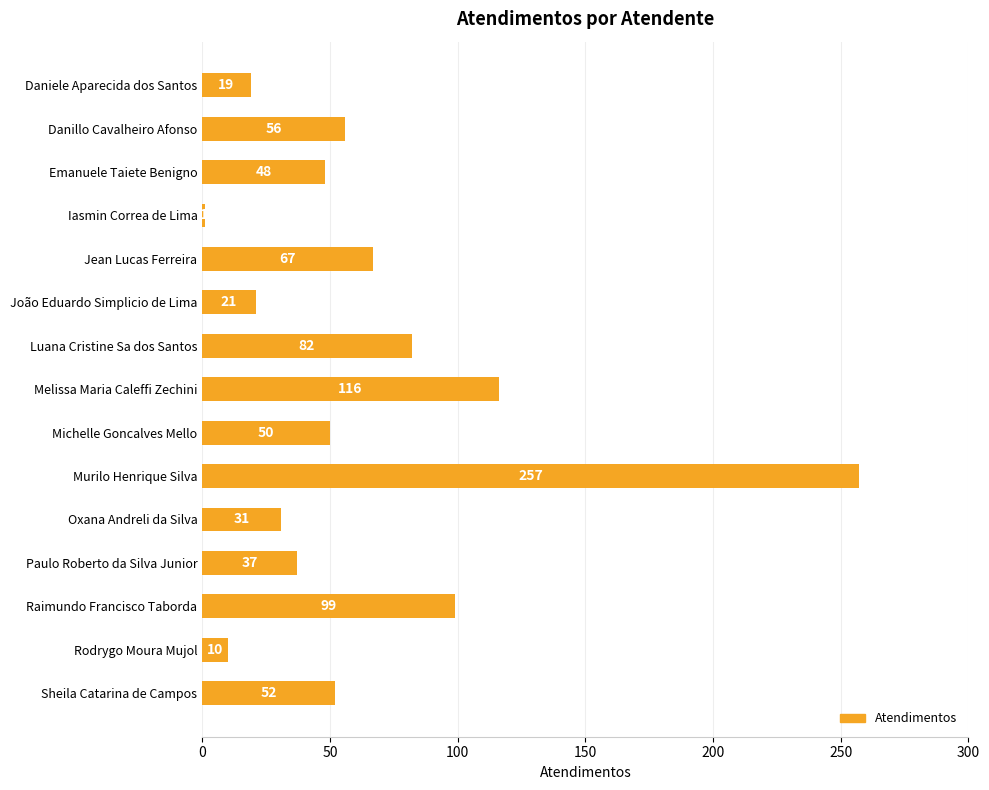

What is the smallest value displayed?

1